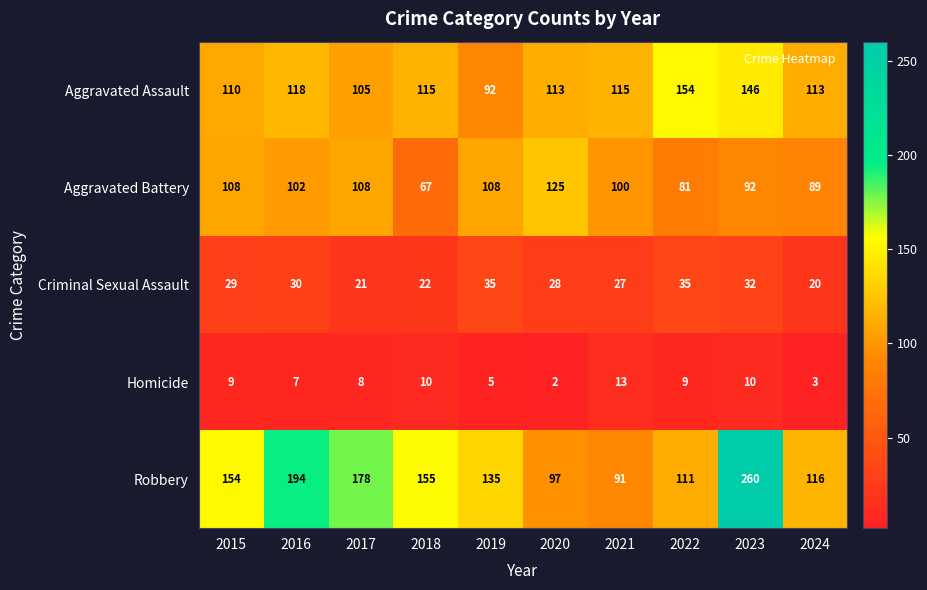

List the series in order of their peak value, lowest first.

Homicide, Criminal Sexual Assault, Aggravated Battery, Aggravated Assault, Robbery